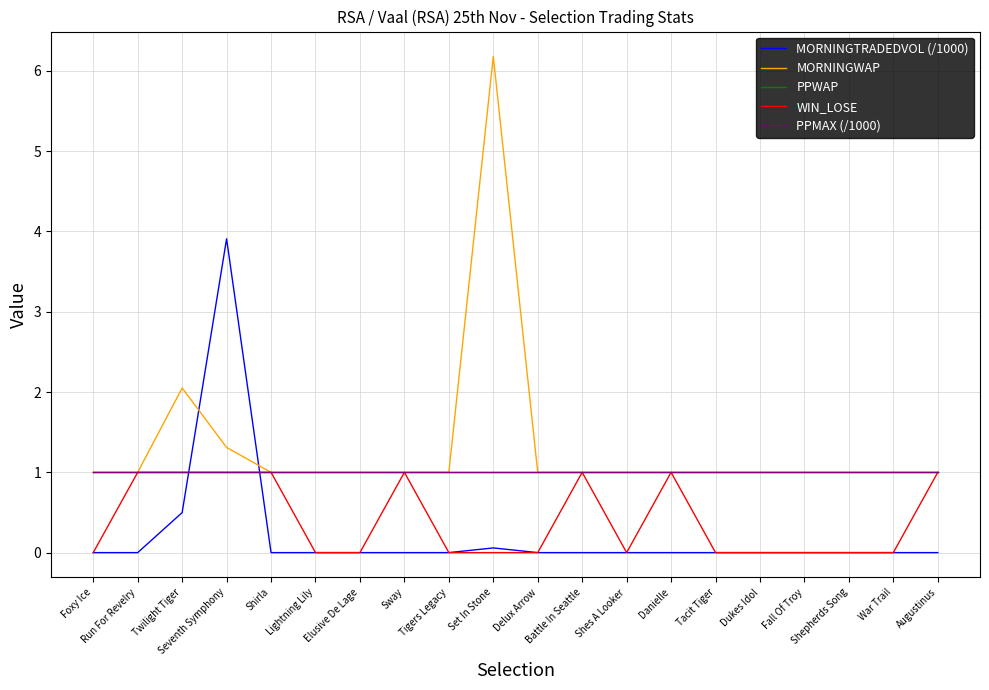

Which series ends up on top after the final intersection of MORNINGTRADEDVOL (/1000) and PPWAP?

PPWAP